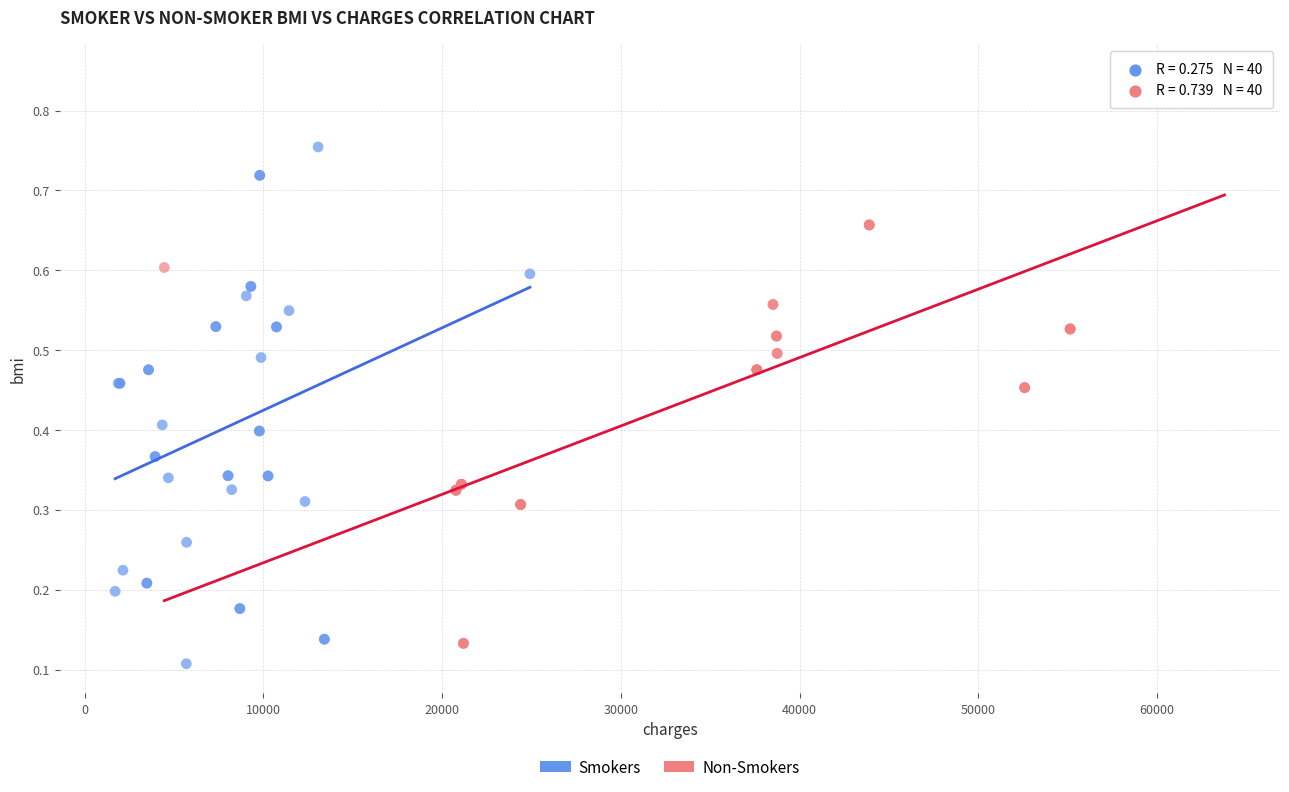

Which series contains the highest Y value?

Non-Smokers